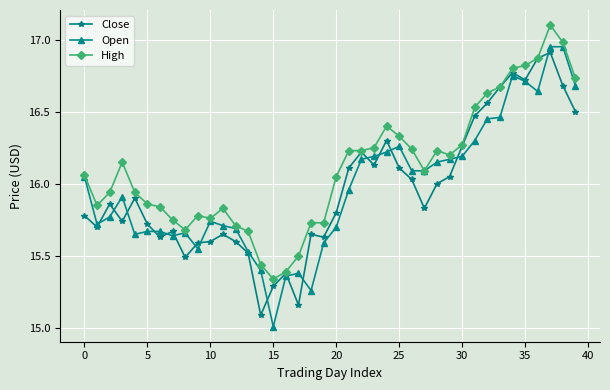

True or false: Open has more than 0 points higher than both neighbors.

True